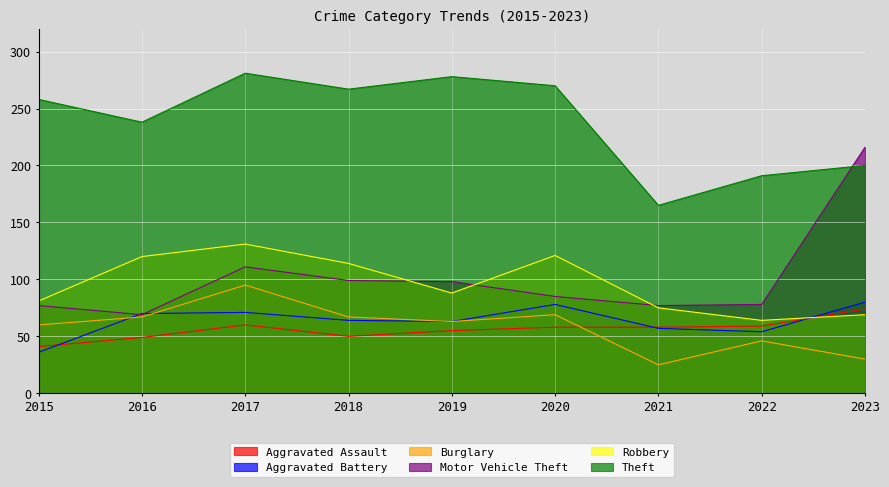

True or false: Theft and Robbery intersect in this chart.

False